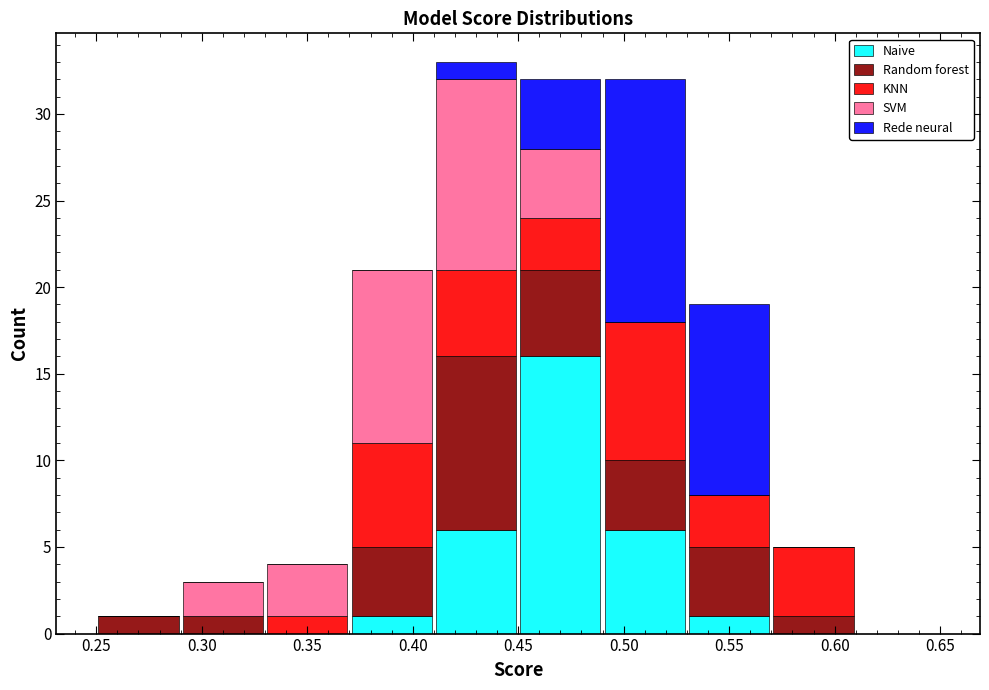

Reading left to right, list every stacked bar in this chart as the range it spans on the x-axis followed by its total height. The values are not printed on the chart, so give them approximately, as read against the axis.

0.25 to 0.29: 1
0.29 to 0.33: 3
0.33 to 0.37: 4
0.37 to 0.41: 21
0.41 to 0.45: 33
0.45 to 0.49: 32
0.49 to 0.53: 32
0.53 to 0.57: 19
0.57 to 0.61: 5
0.61 to 0.65: 0